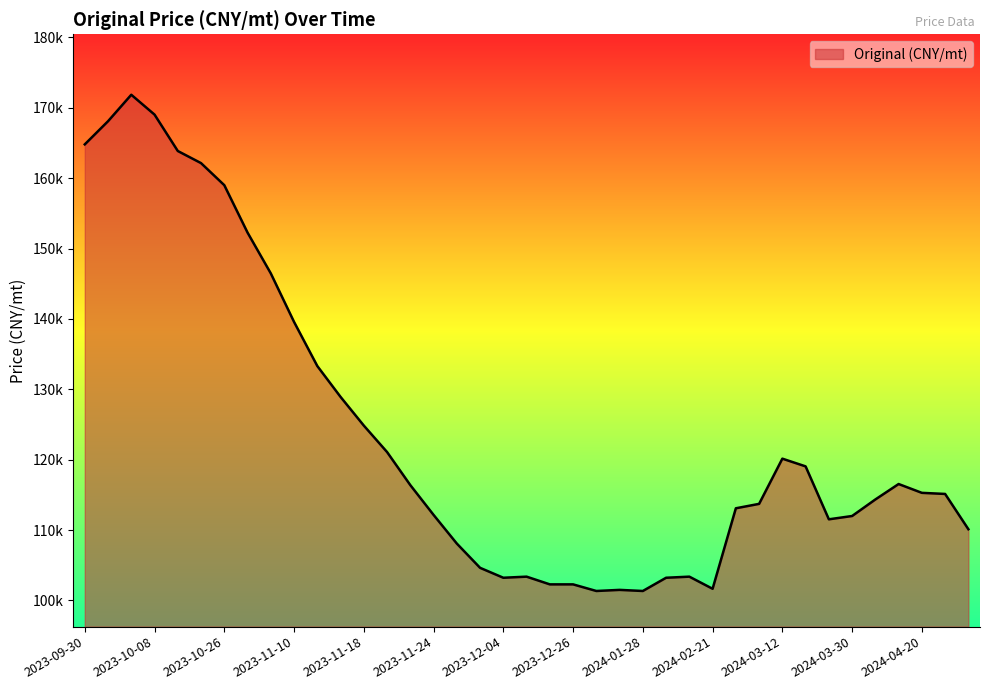

At which category does the chart reach its peak across all series?

2023-10-04